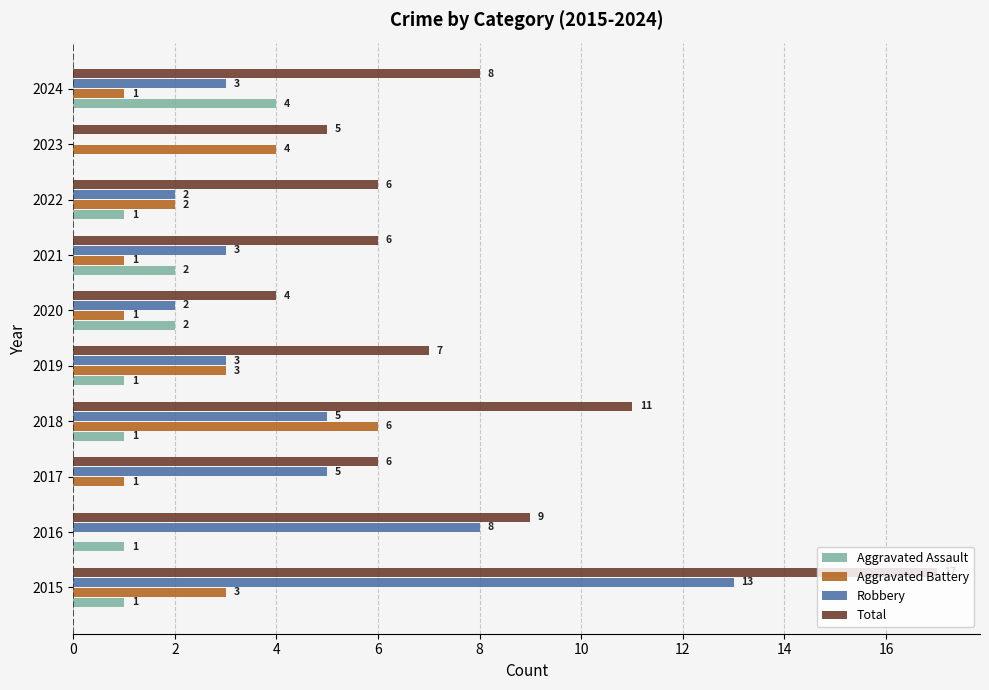

What are all the series names shown in the legend?

Aggravated Assault, Aggravated Battery, Robbery, Total